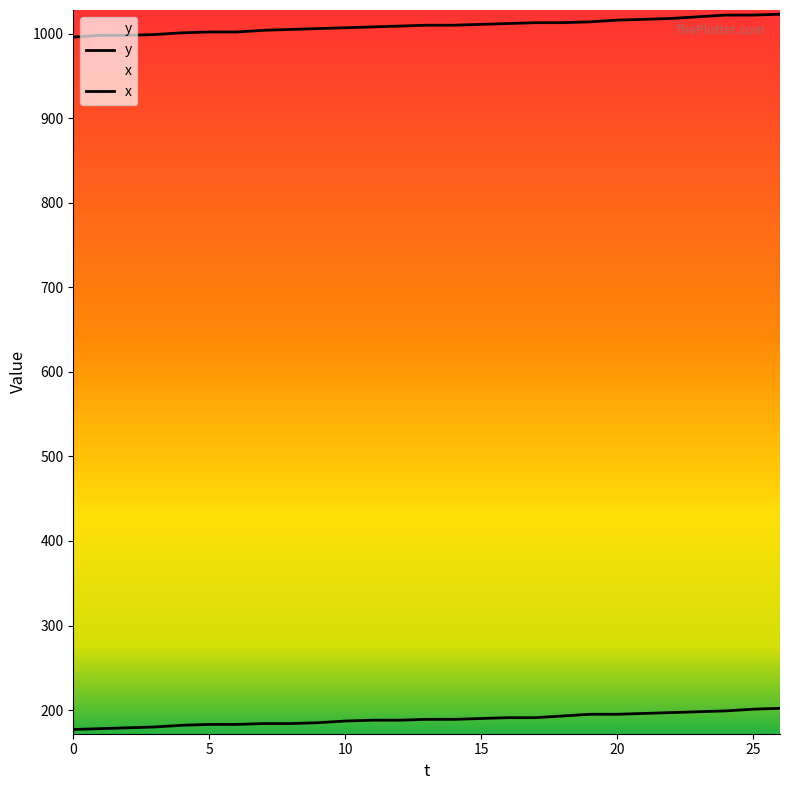

What is the total value across all series at 19?

1209